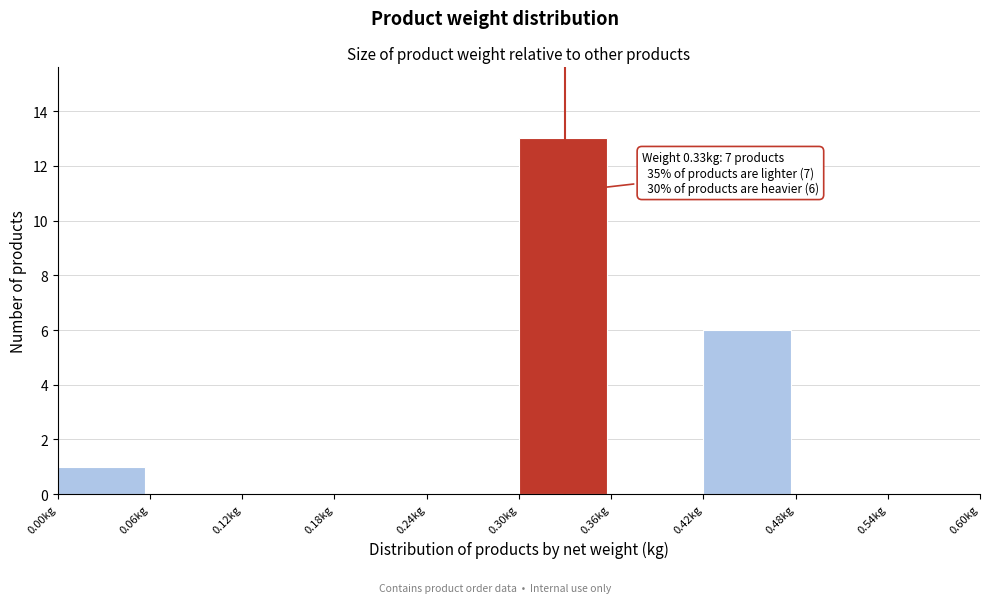

Over which range of the x-axis is the bar tallest?

0.30 to 0.36